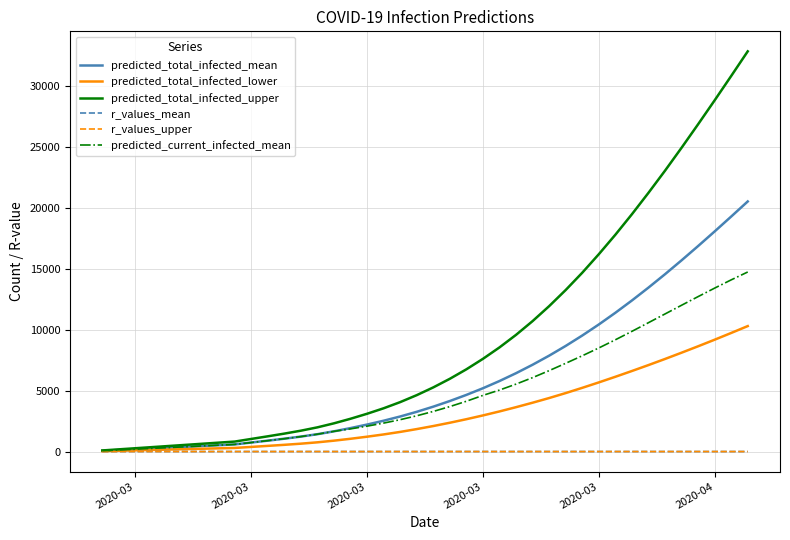

Count the r_values_mean values in the range 1 to 2.

40